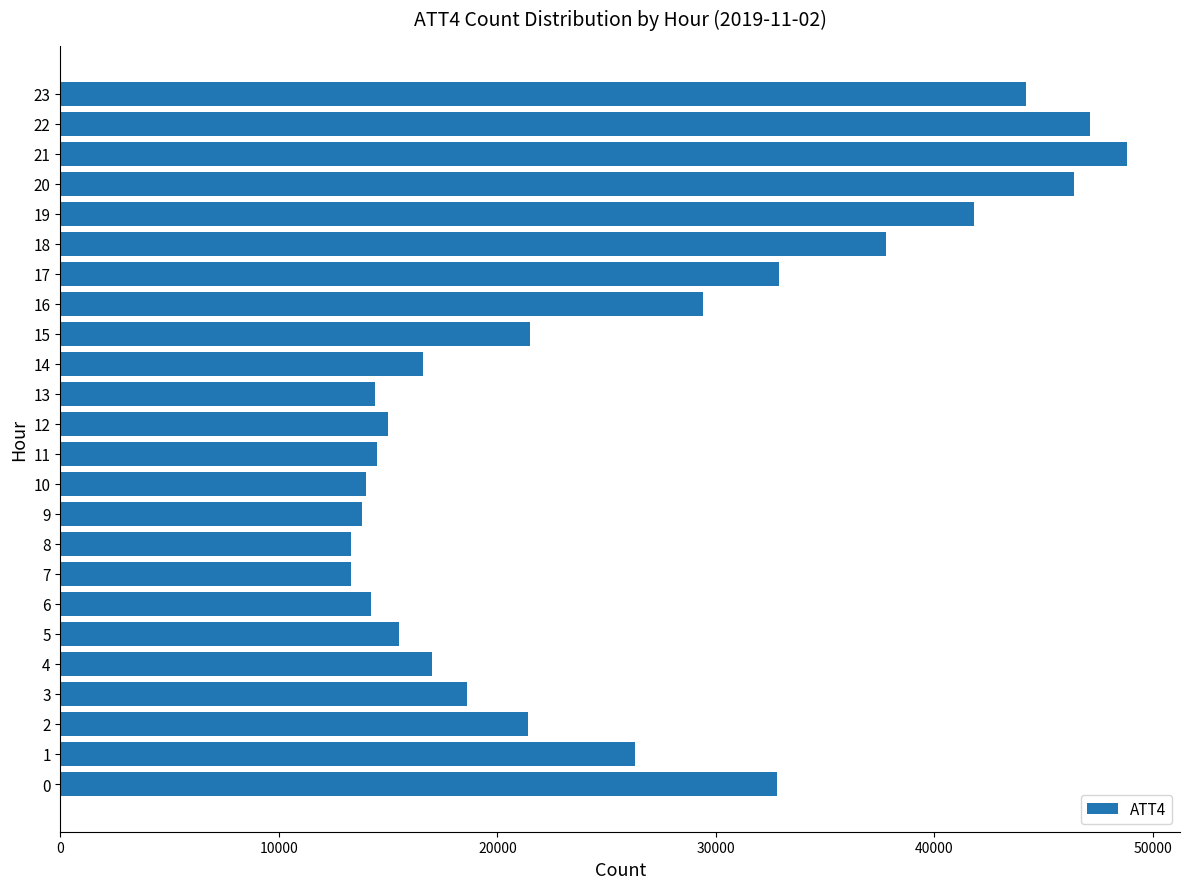

The value at 15 is 21500. True or false?

True